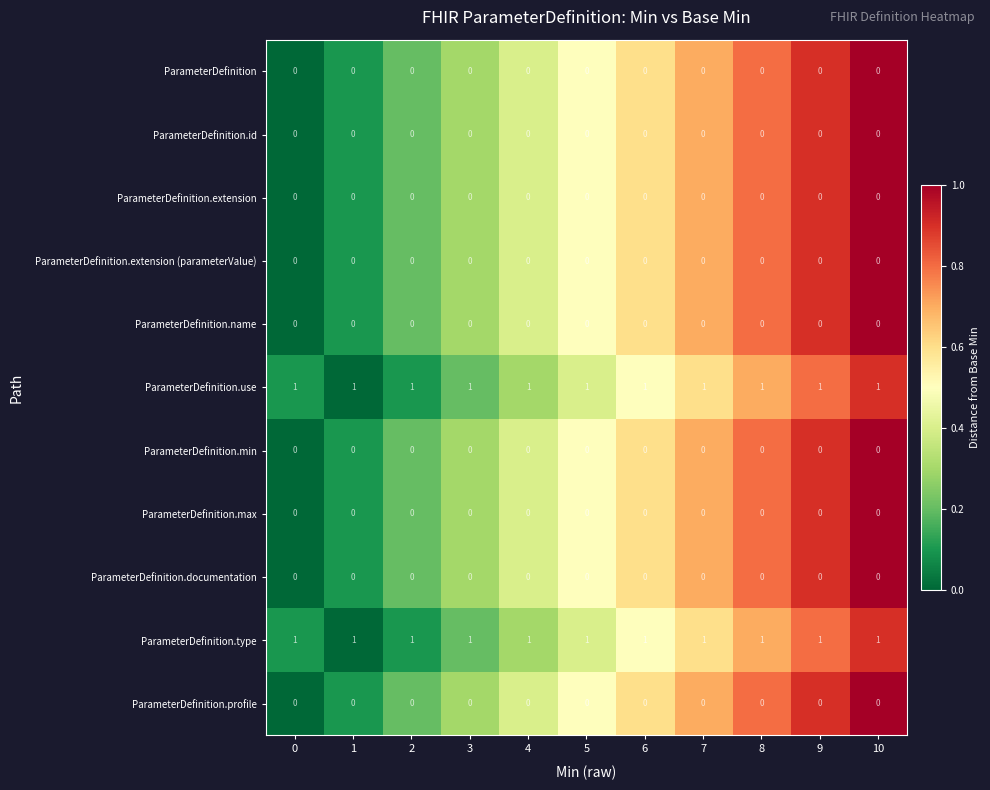

At how many categories does at least one series exceed 0?

11